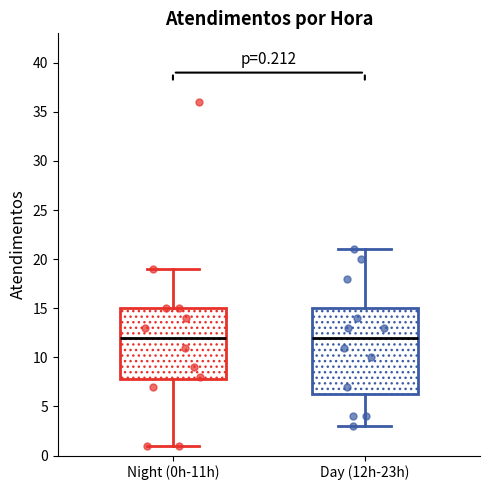

Comparing the boxes themselves (not the whiskers), which one is the tallest?

Day (12h-23h)